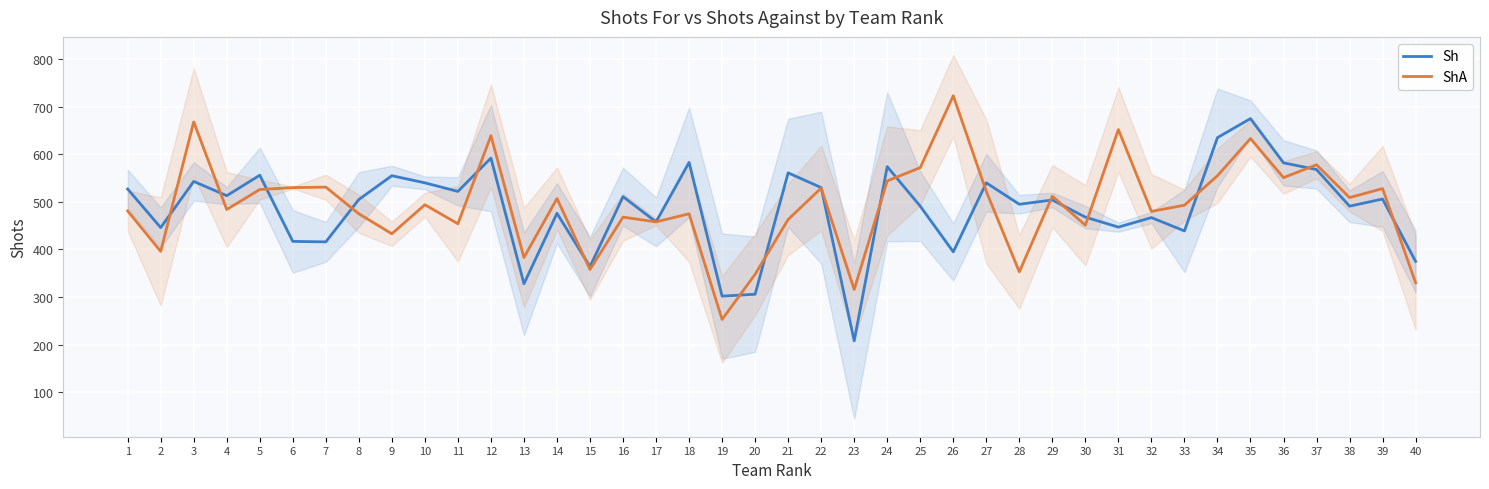

In ShA, how many points are lower than both neighbors (excluding endpoints)?

14